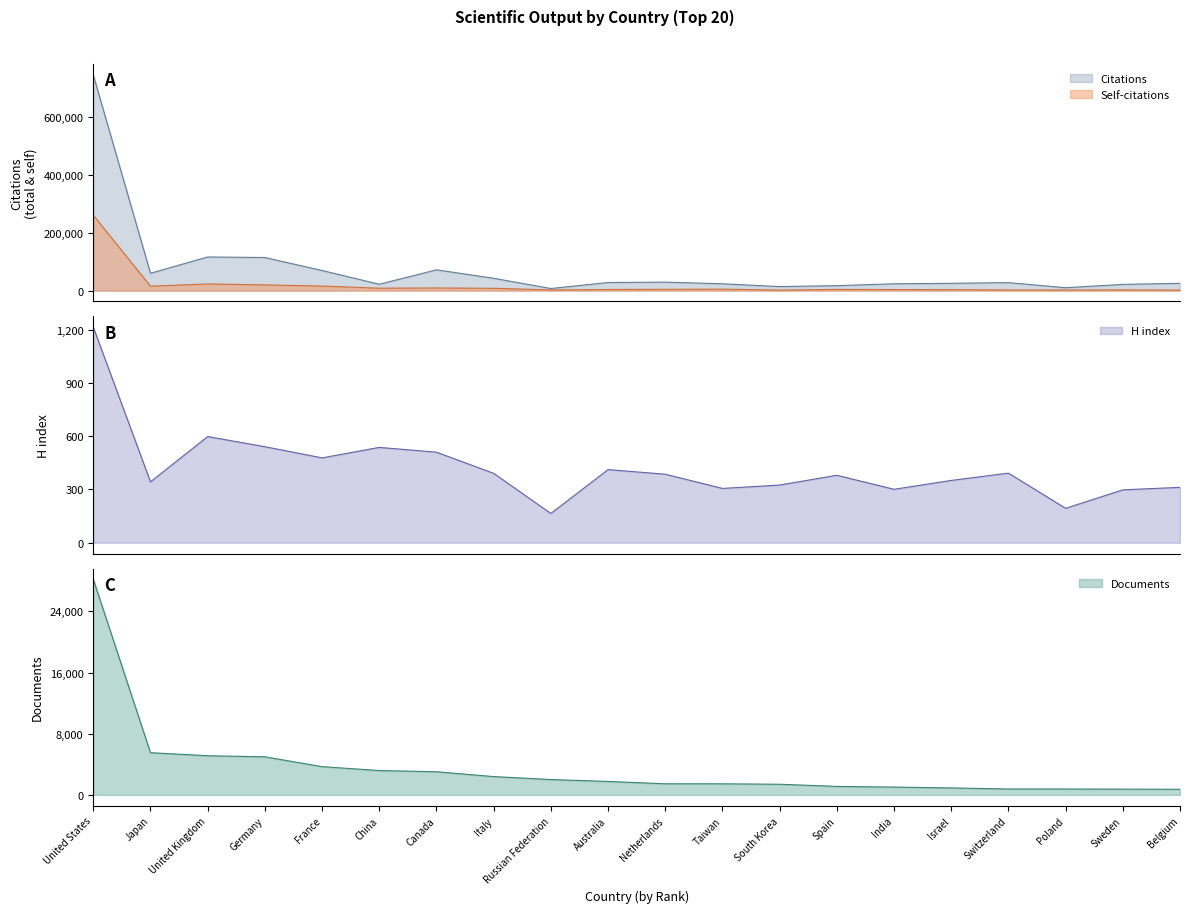

What is the maximum value for Self-citations?

260191